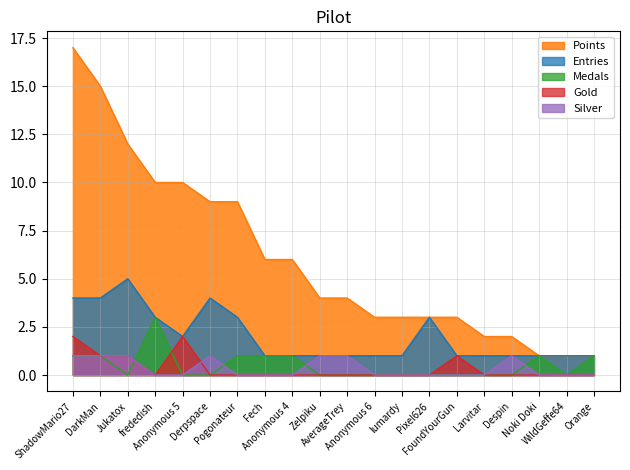

Is it true that Silver equals 1 at Derpspace?

True